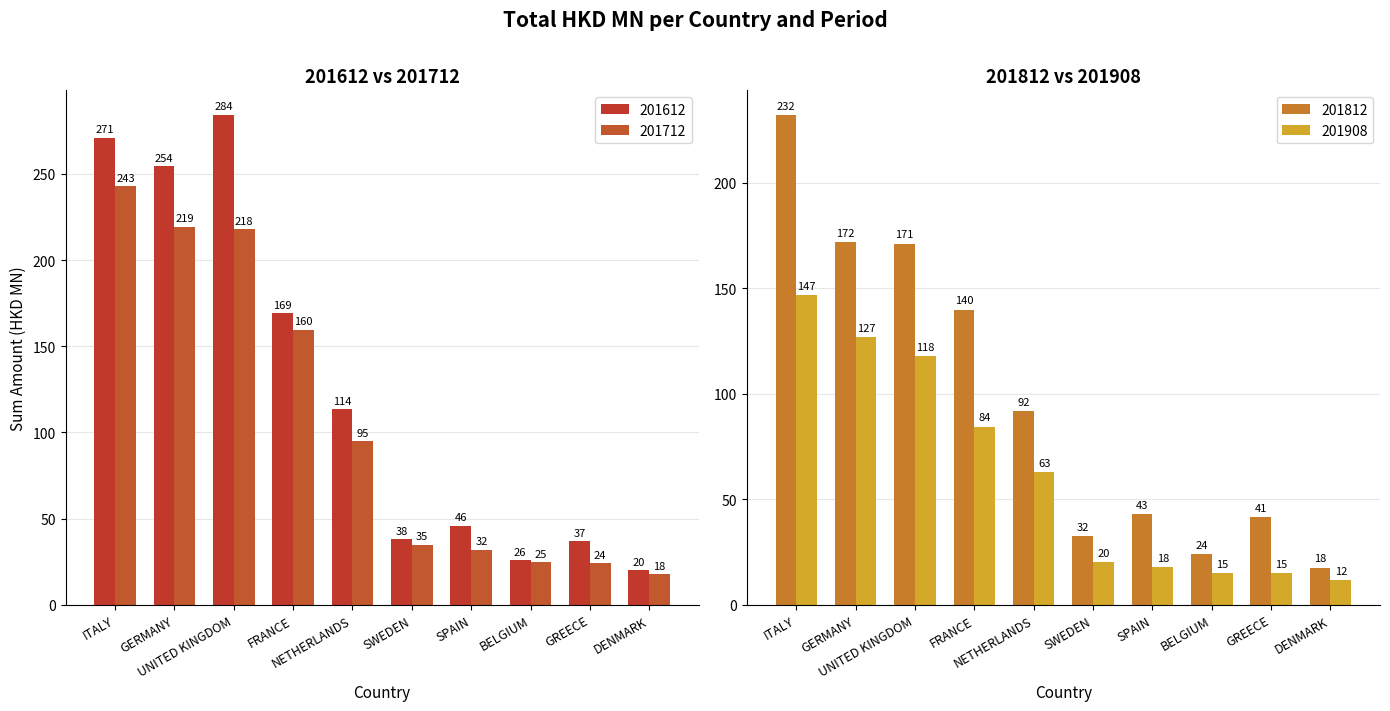

What are all the series names shown in the legend?

201612, 201712, 201812, 201908